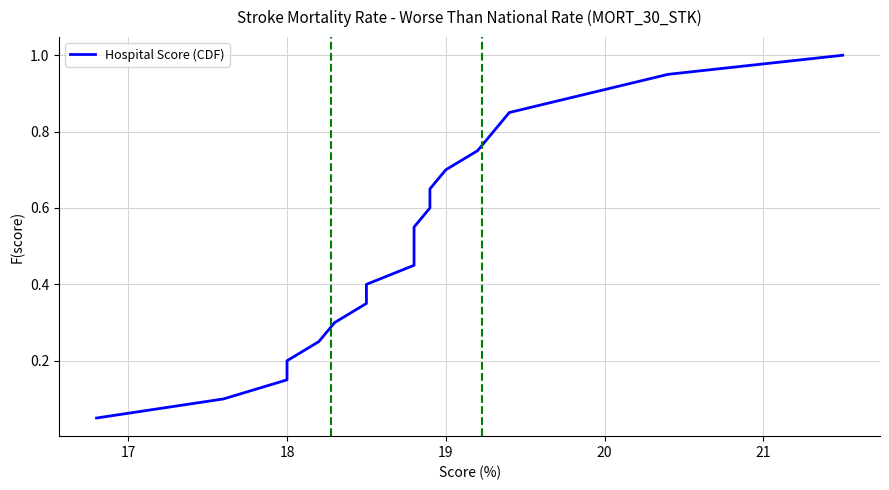

Does the chart have visible grid lines?

Yes